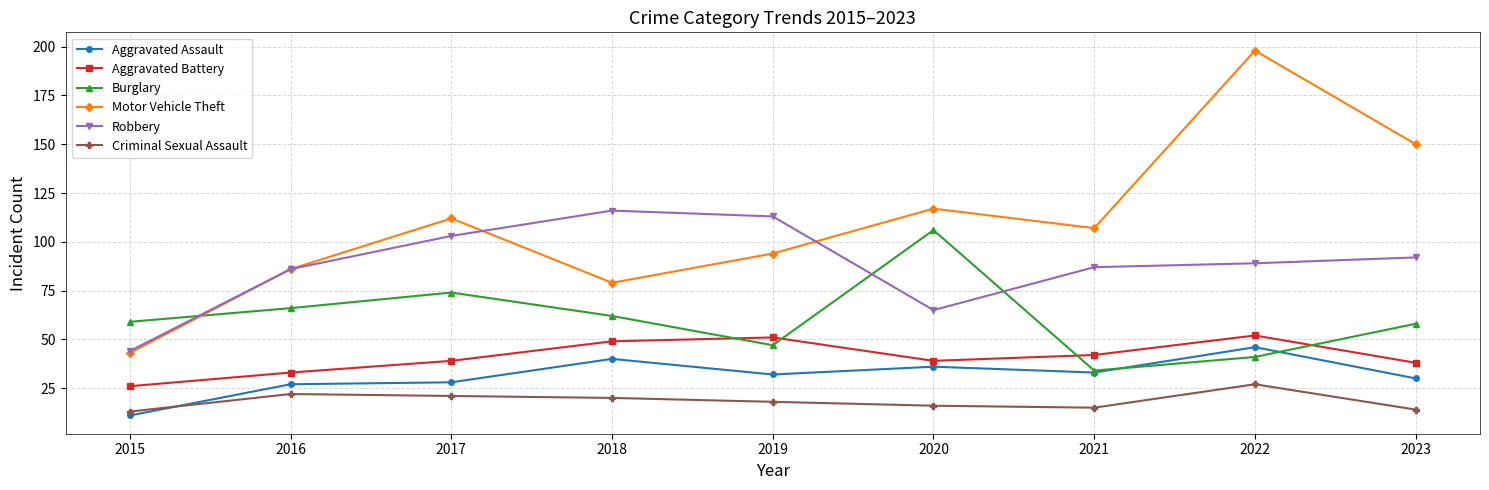

Reading left to right, list all the values displayed in this chart.

Aggravated Assault: 2015=11	2016=27	2017=28	2018=40	2019=32	2020=36	2021=33	2022=46	2023=30
Aggravated Battery: 2015=26	2016=33	2017=39	2018=49	2019=51	2020=39	2021=42	2022=52	2023=38
Burglary: 2015=59	2016=66	2017=74	2018=62	2019=47	2020=106	2021=34	2022=41	2023=58
Motor Vehicle Theft: 2015=43	2016=86	2017=112	2018=79	2019=94	2020=117	2021=107	2022=198	2023=150
Robbery: 2015=44	2016=86	2017=103	2018=116	2019=113	2020=65	2021=87	2022=89	2023=92
Criminal Sexual Assault: 2015=13	2016=22	2017=21	2018=20	2019=18	2020=16	2021=15	2022=27	2023=14